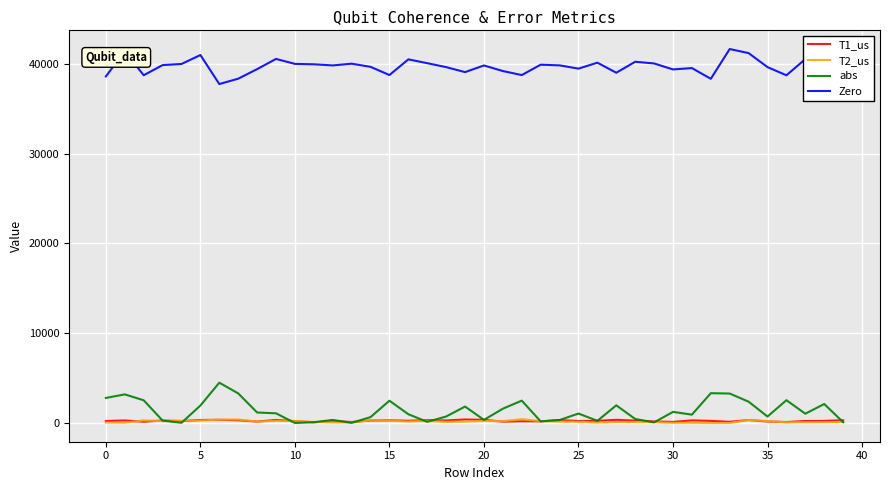

Which series has the largest total across all categories?

Zero